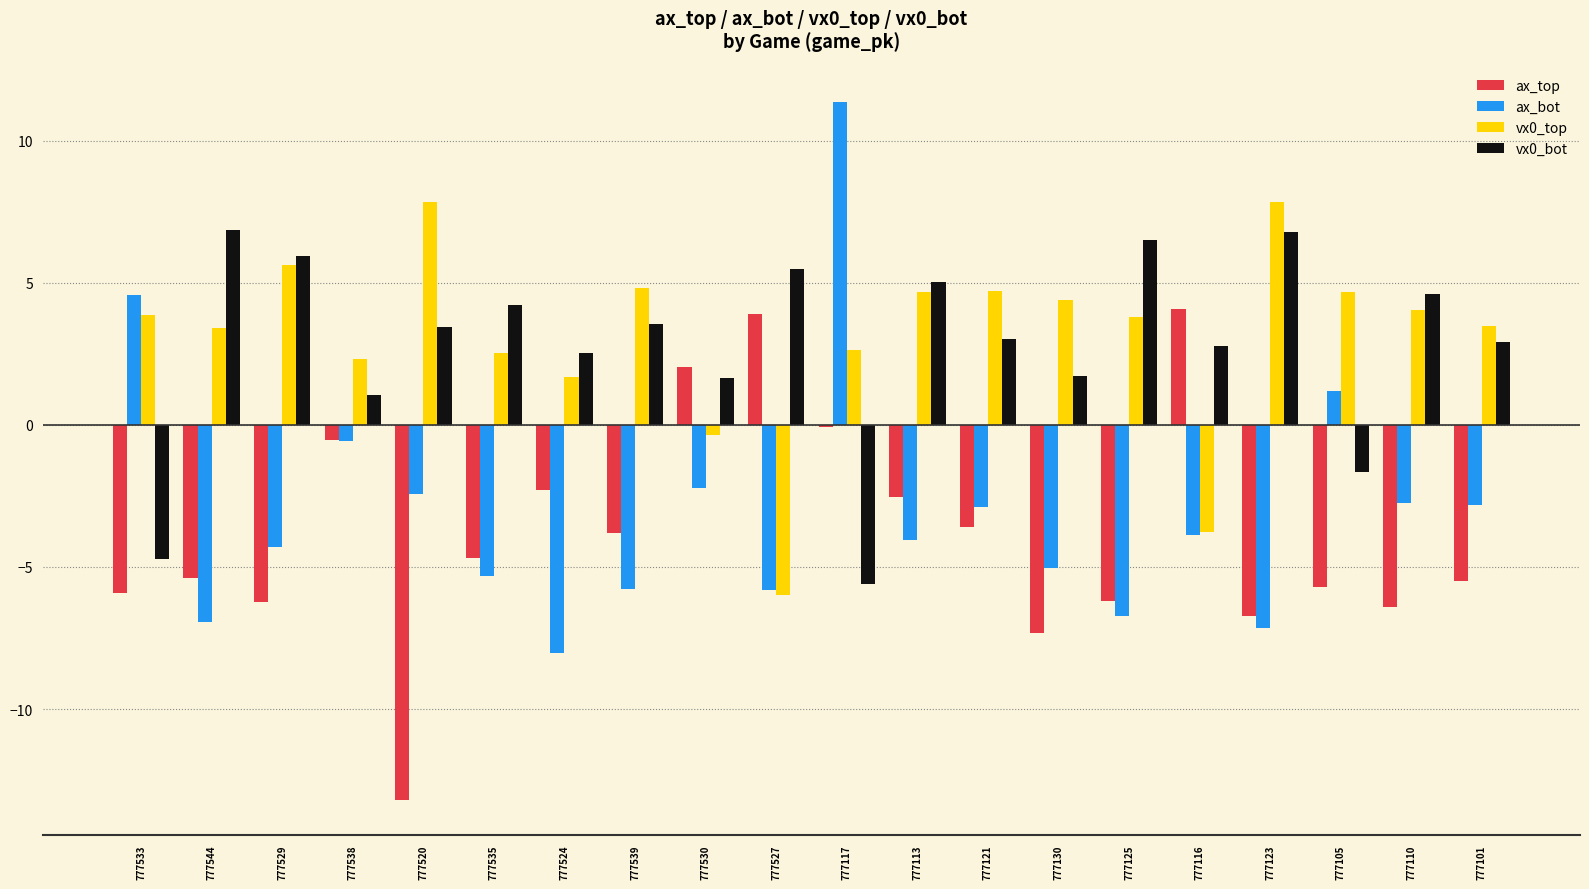

What is the sum of the vx0_bot values at 777110 and 777524?

7.1